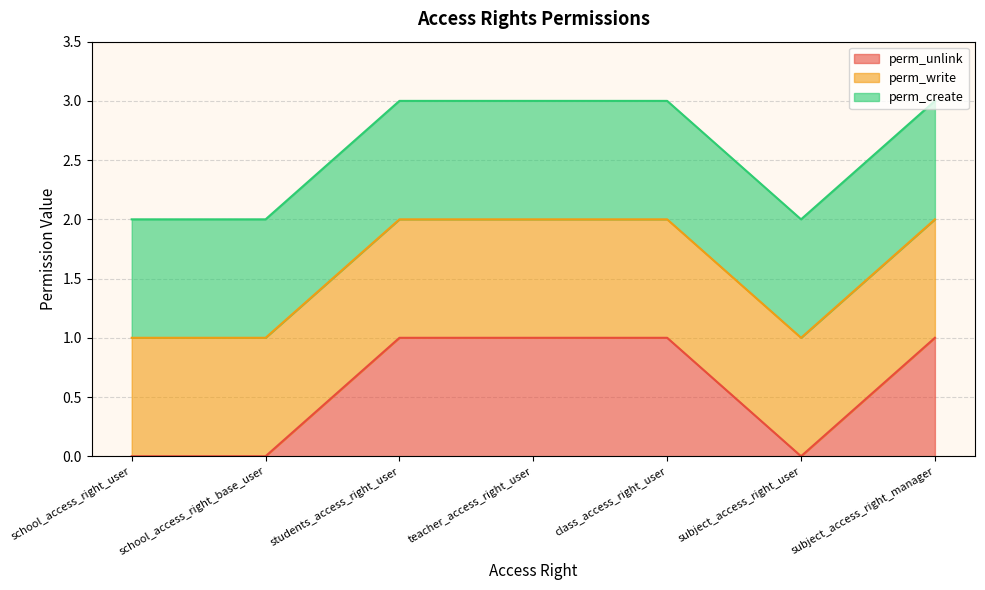

Reading left to right, transcribe all the data shown in this chart.

perm_unlink line: school_access_right_user=0	school_access_right_base_user=0	students_access_right_user=1	teacher_access_right_user=1	class_access_right_user=1	subject_access_right_user=0	subject_access_right_manager=1
perm_write line: school_access_right_user=1	school_access_right_base_user=1	students_access_right_user=2	teacher_access_right_user=2	class_access_right_user=2	subject_access_right_user=1	subject_access_right_manager=2
perm_create line: school_access_right_user=2	school_access_right_base_user=2	students_access_right_user=3	teacher_access_right_user=3	class_access_right_user=3	subject_access_right_user=2	subject_access_right_manager=3